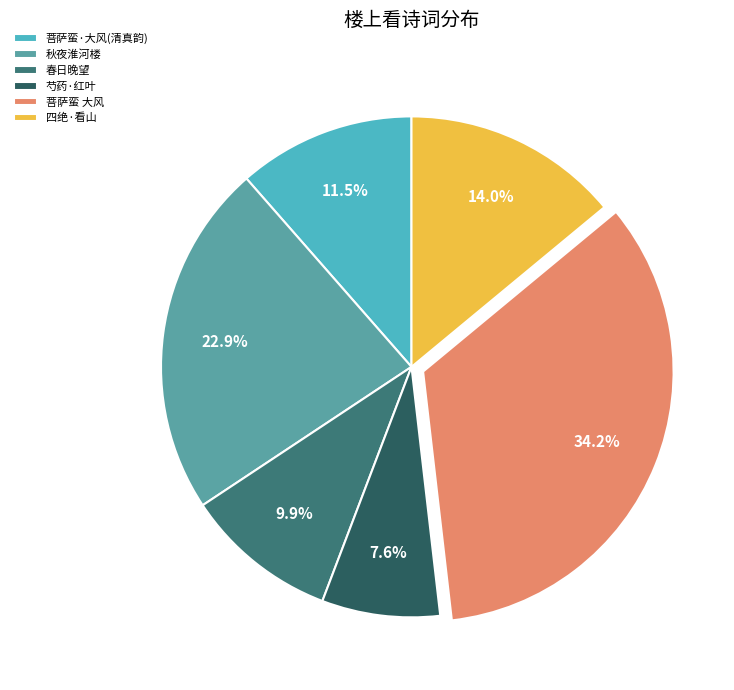

Is there a majority slice in this chart?

No